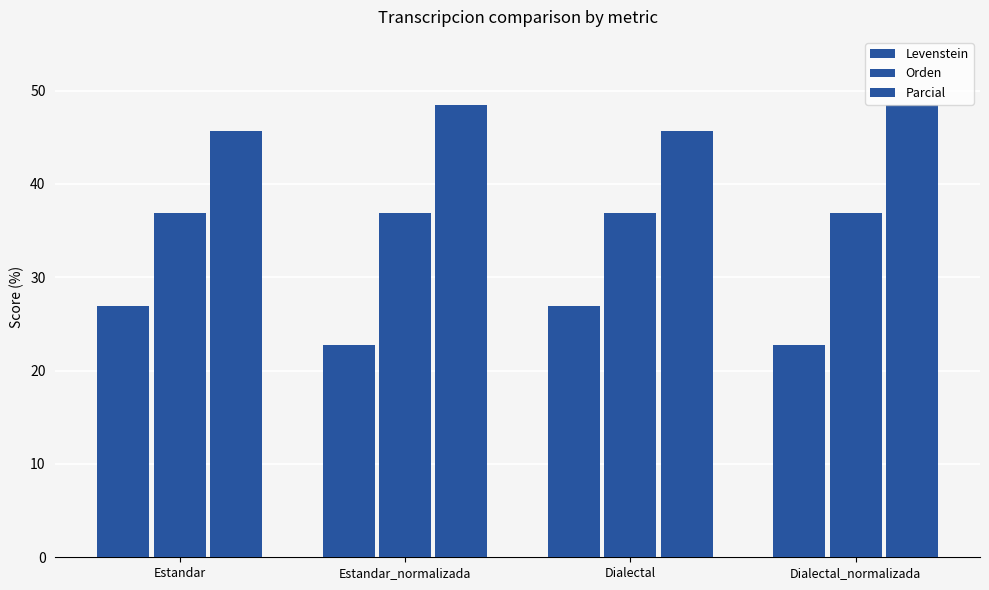

Count the number of categories in the chart.

4